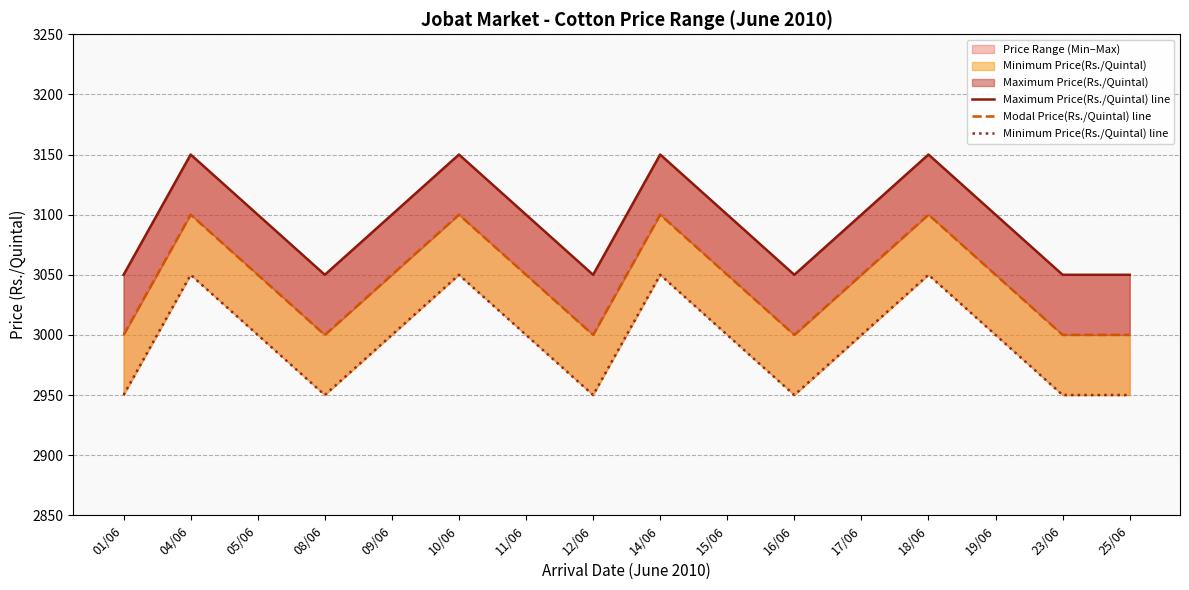

True or false: Maximum Price(Rs./Quintal) line and Minimum Price(Rs./Quintal) line intersect in this chart.

False